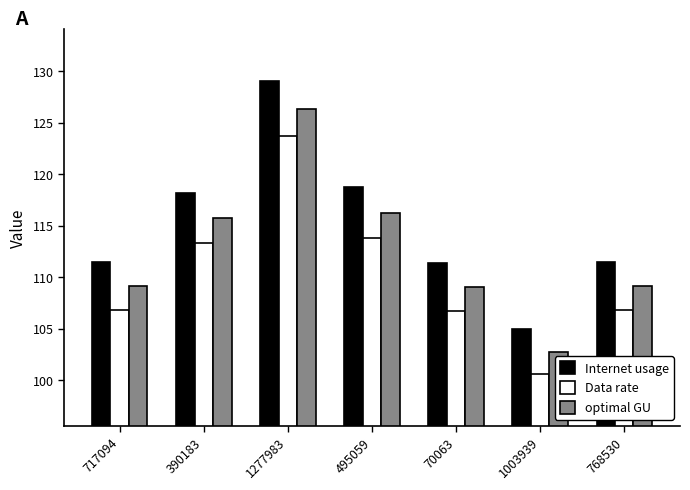

At which category is the sum across all series the highest?

1277983